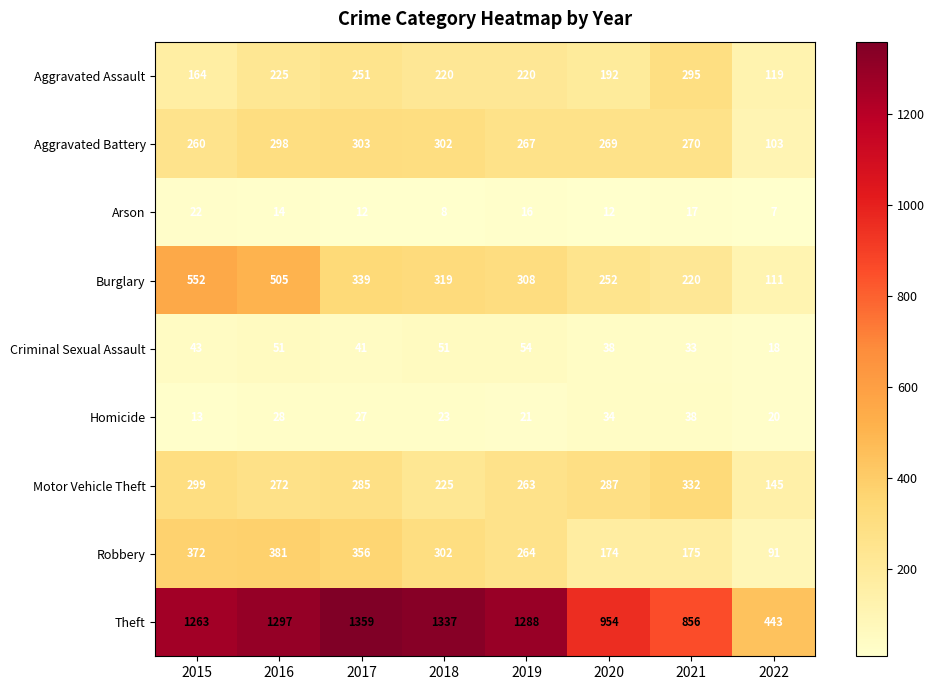

True or false: Robbery has a value of 554 at 2016.

False